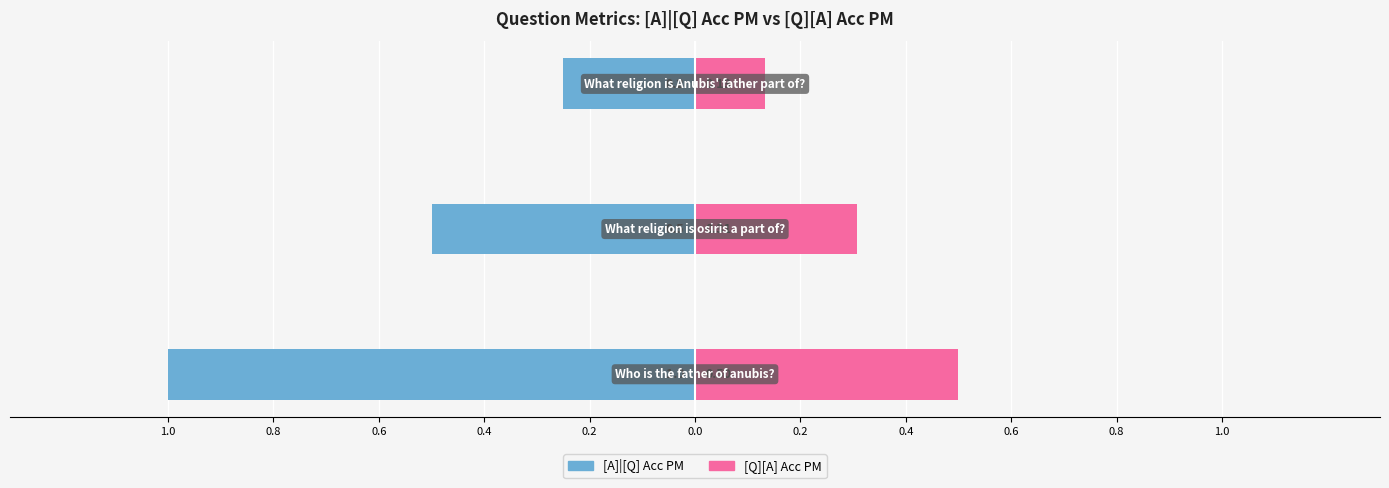

At 0.6, list the series in order from largest to smallest.

[Q][A] Acc PM, [A]|[Q] Acc PM